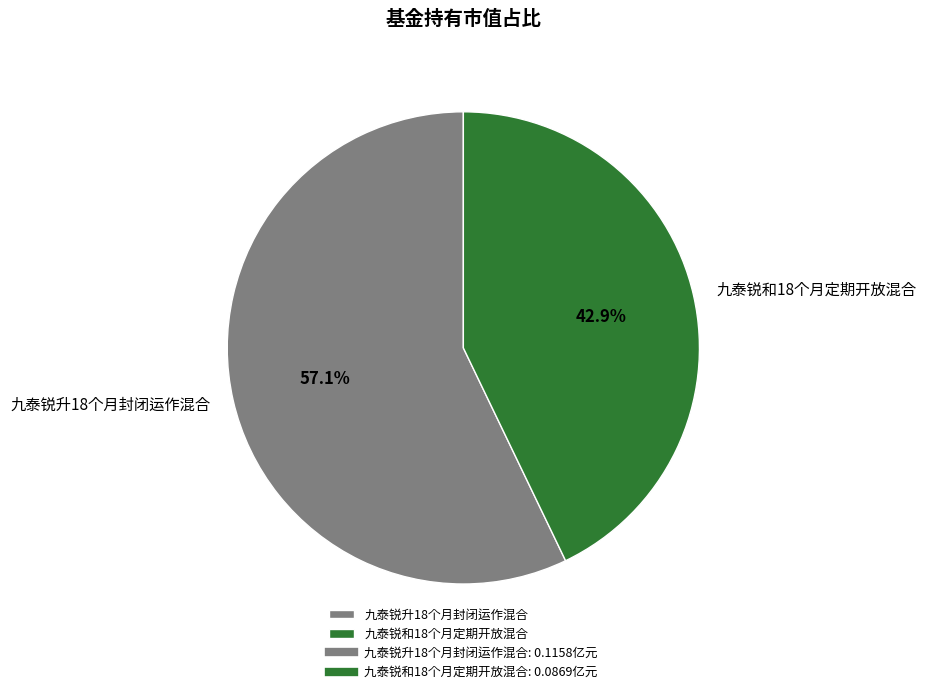

Rank the categories by value from lowest to highest.

九泰锐和18个月定期开放混合, 九泰锐升18个月封闭运作混合